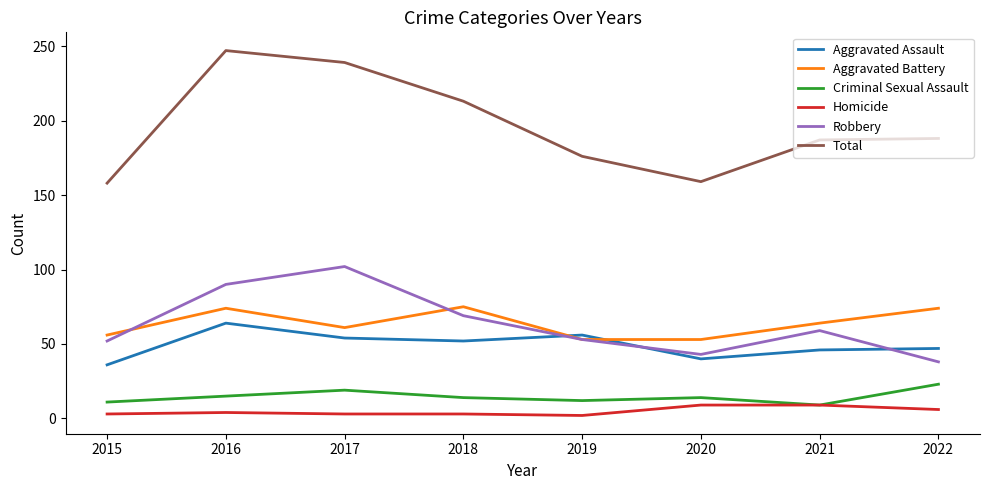

Is the value of Homicide at 2016 greater than the value of Total at 2018?

No